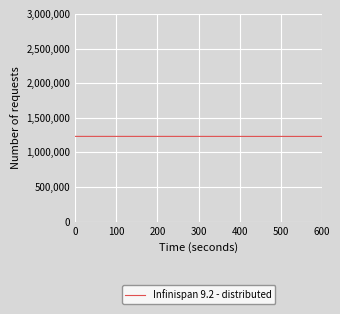

What is the minimum value shown in the chart?

1231075.0